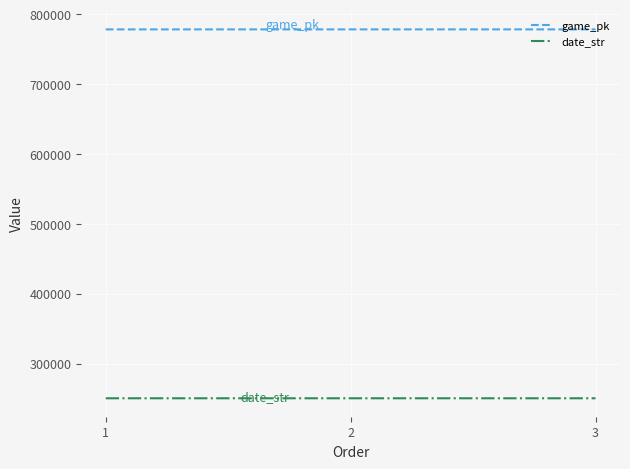

Is it true that game_pk equals 1273220 at 1?

False